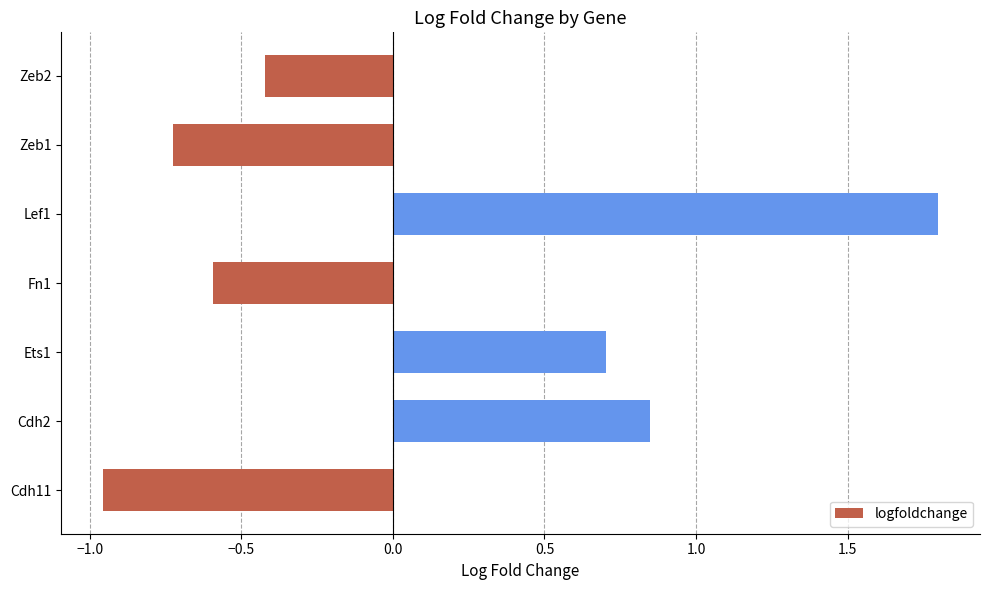

Does the chart contain stacked bars?

No